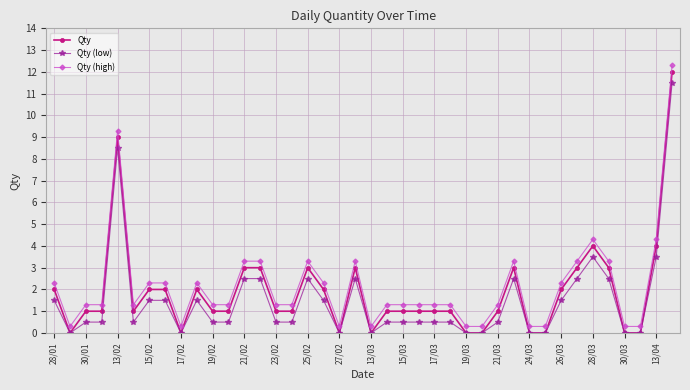

What is the maximum value shown in the chart?

12.3